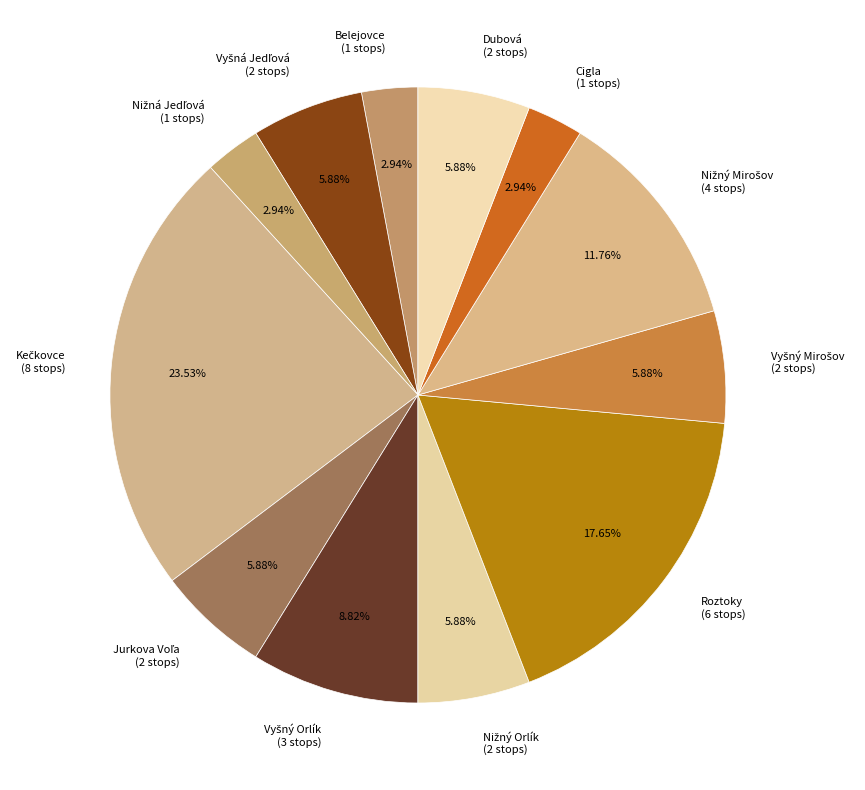

Is there any slice that represents more than half of the pie?

No